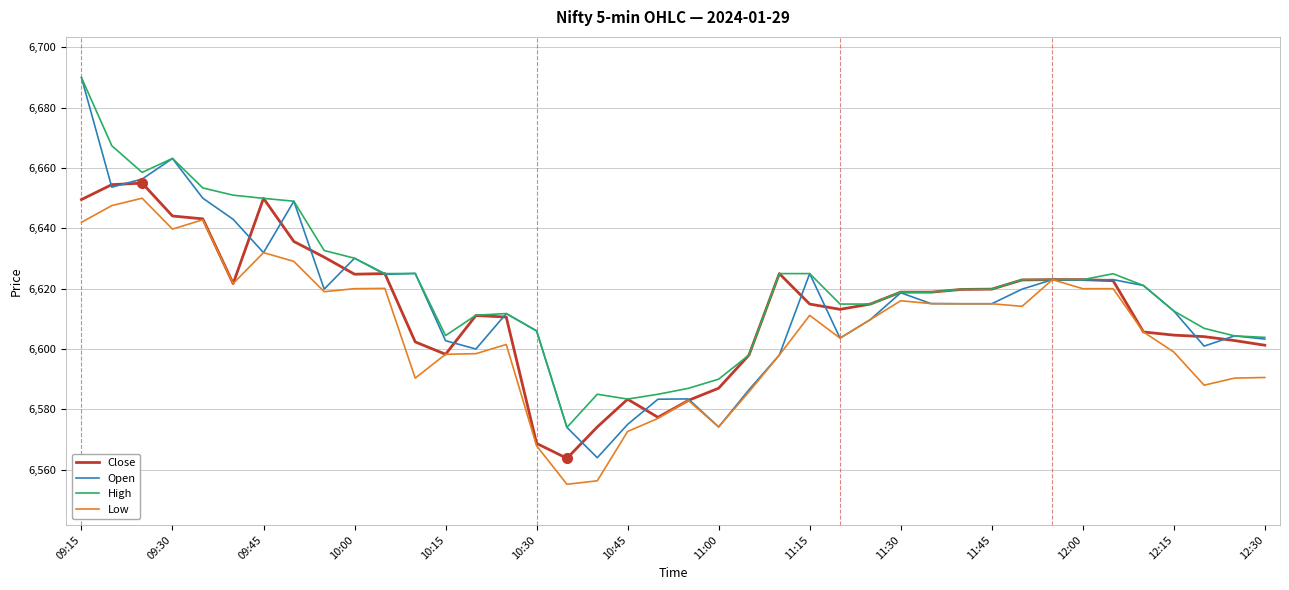

What is the highest value of the Close series?

6655.0